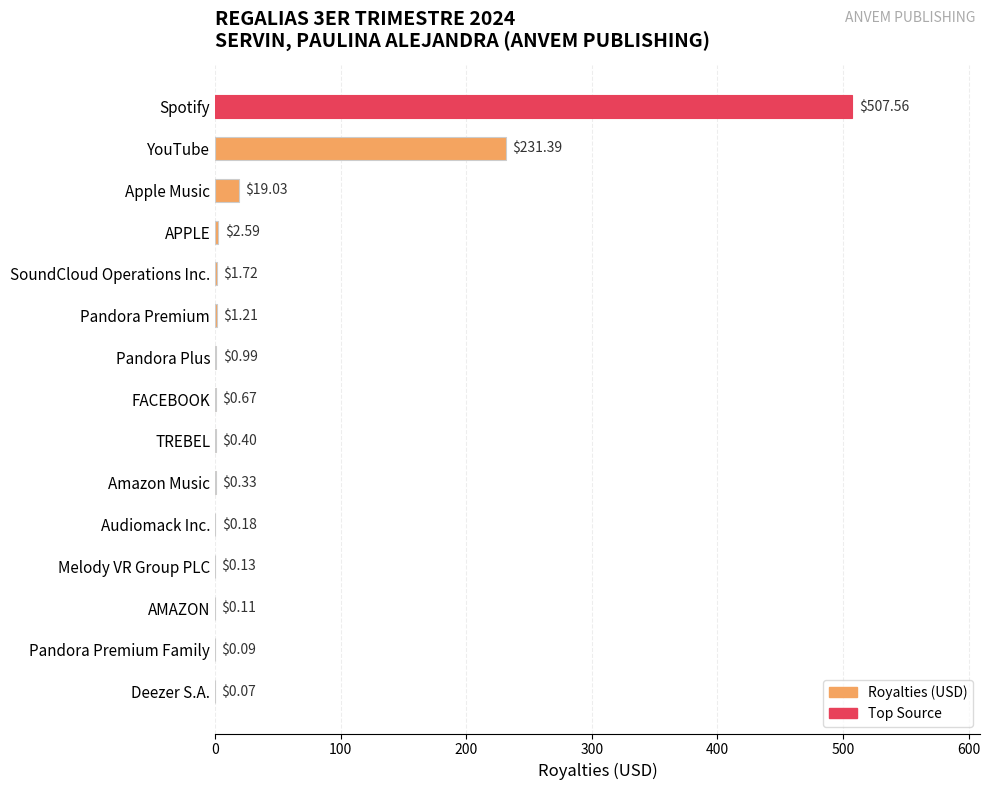

At which label is the value closest to 253?

YouTube